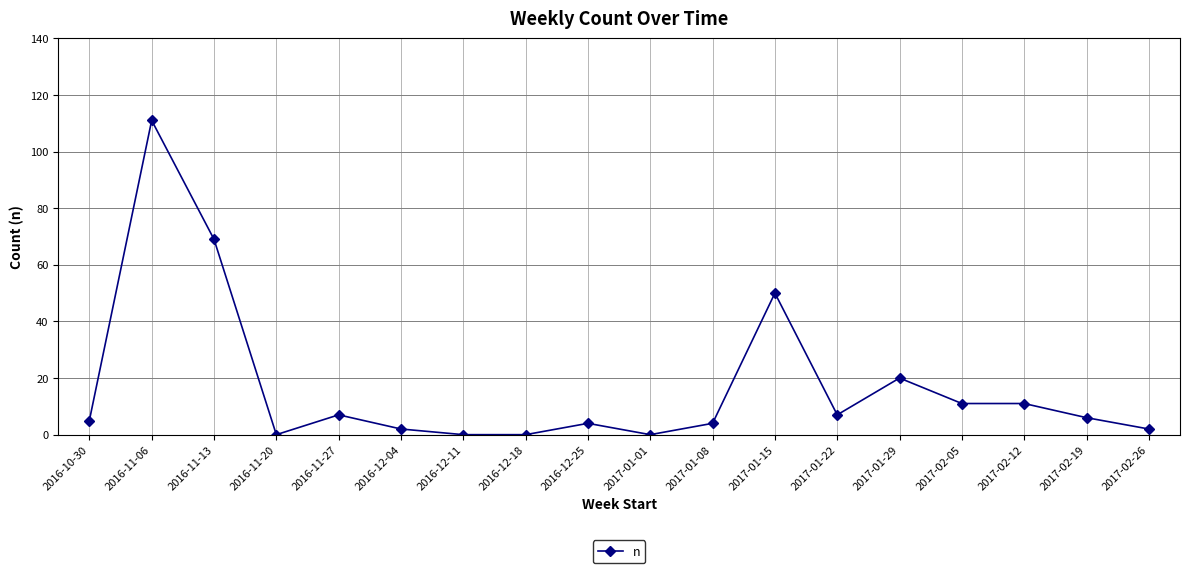

The chart shows a value of 5 at 2017-02-12. True or false?

False